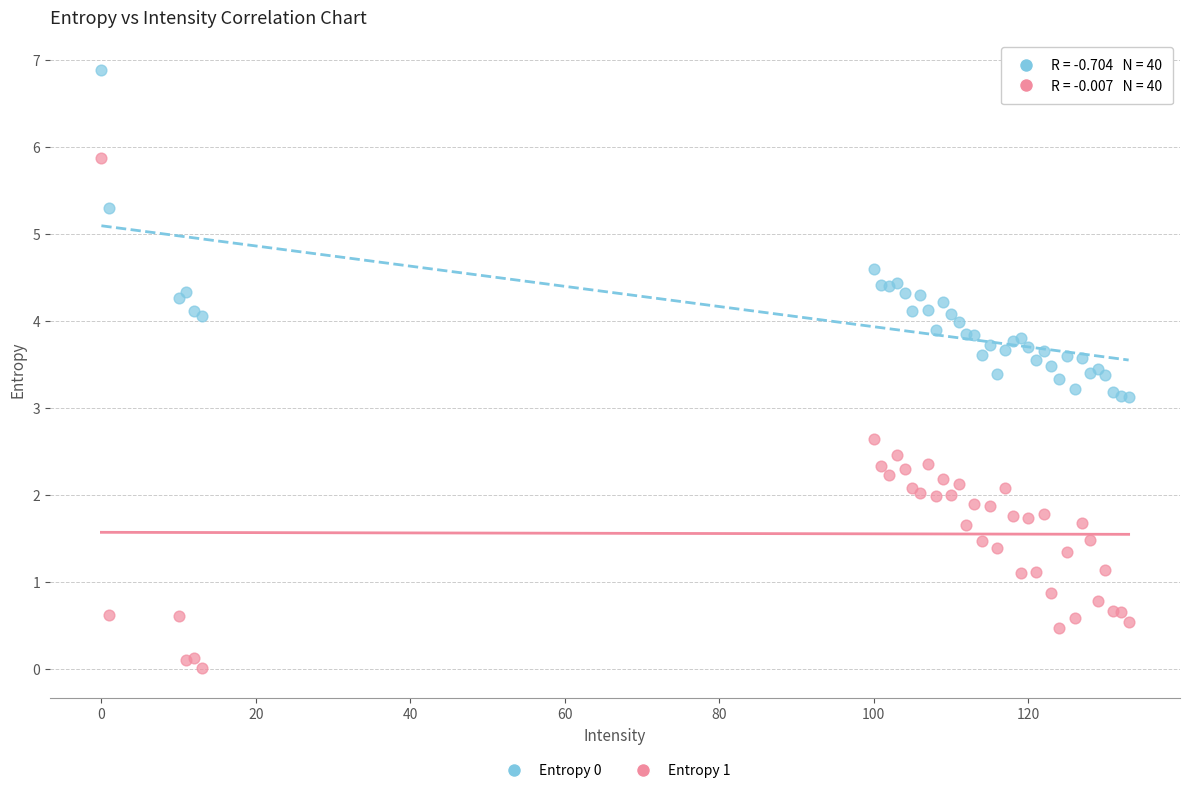

Which series reaches the minimum Y coordinate?

Entropy 1